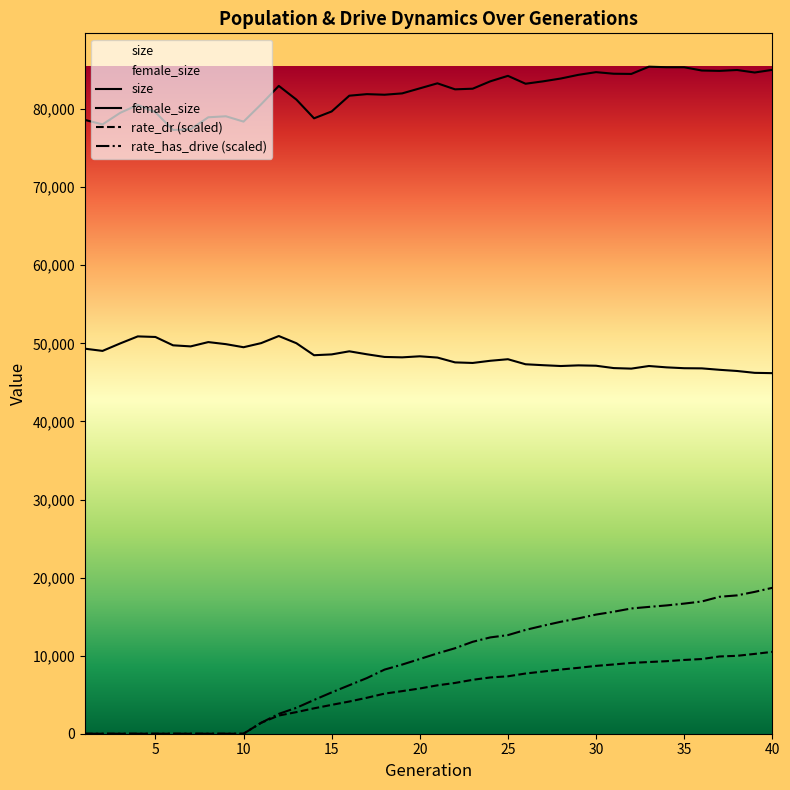

Which series has the largest range (max minus min)?

rate_has_drive